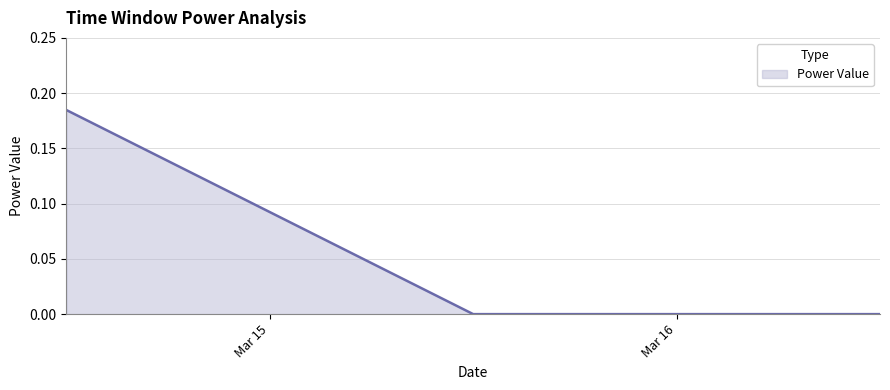

Reading left to right, extract all data points from this chart.

2020-03-14 12:00:00=0.2	2020-03-15 12:00:00=0.0	2020-03-16 12:00:00=0.0